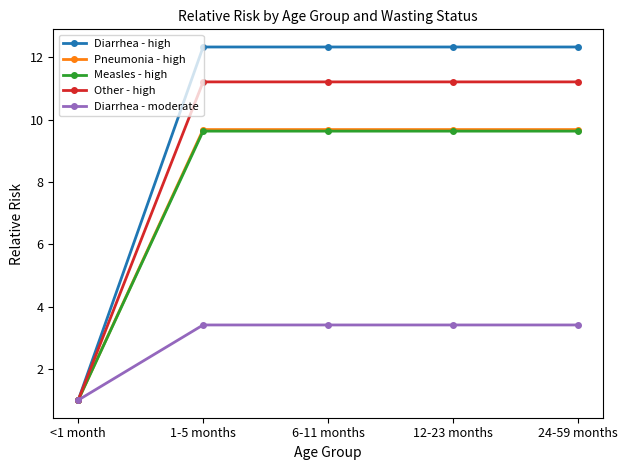

How many series are shown in this chart?

5